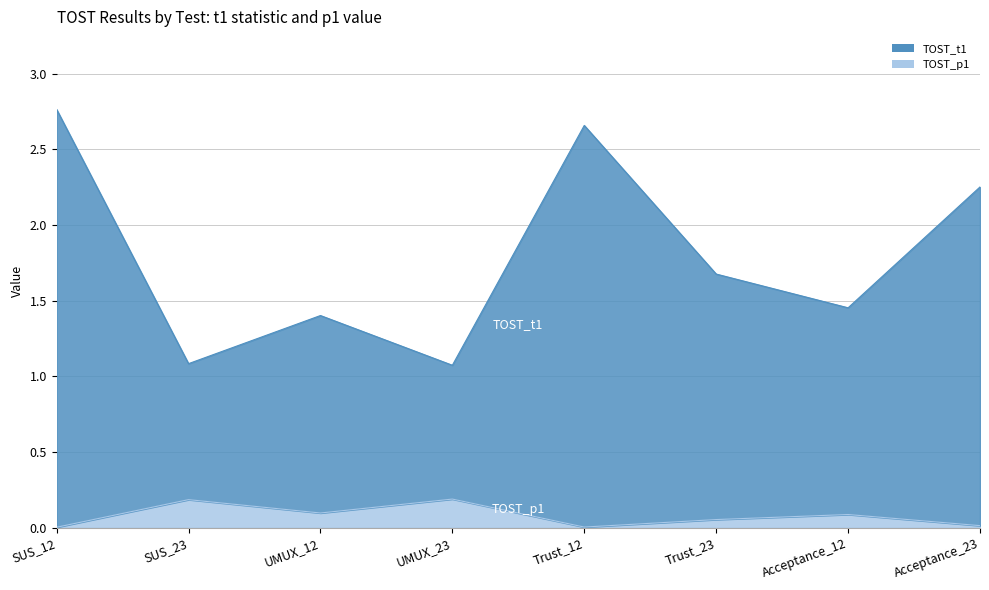

The value of TOST_t1 at UMUX_12 is 2.4. True or false?

False